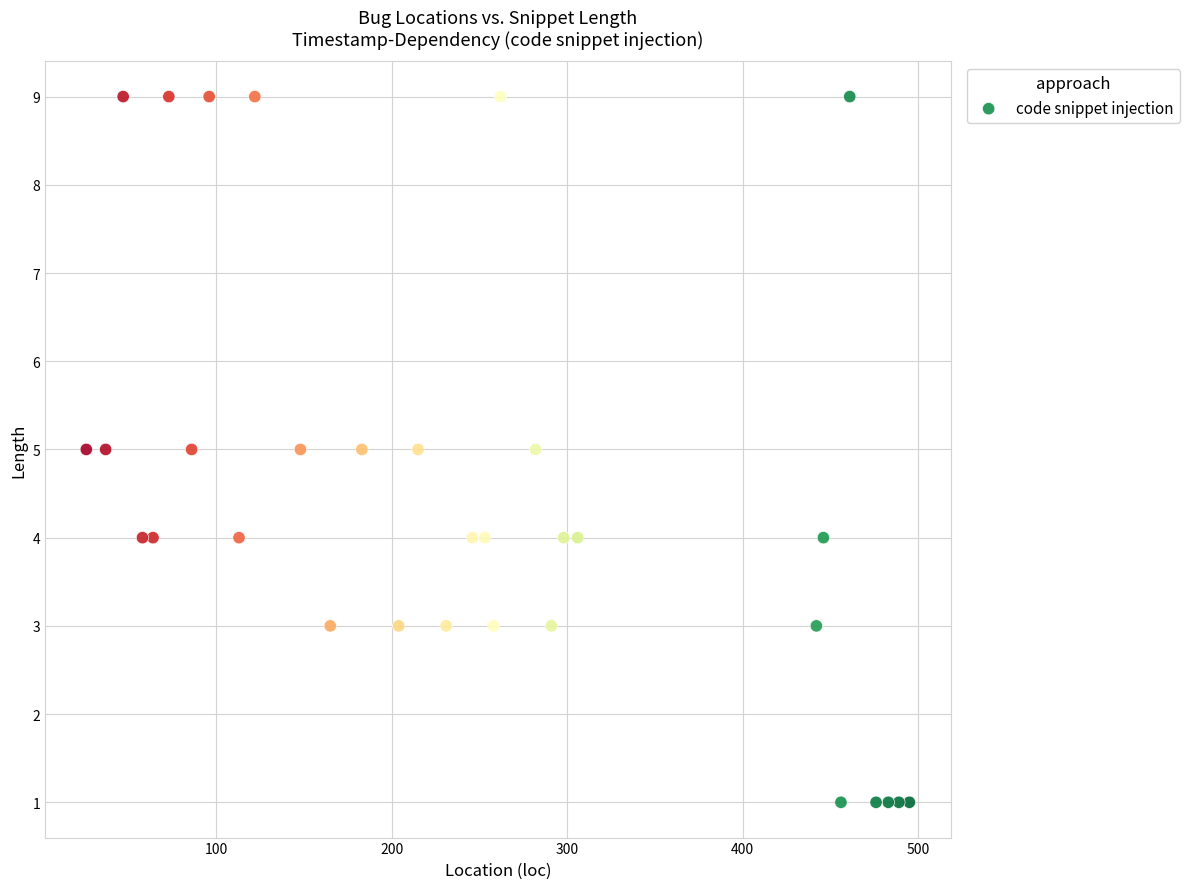

What is the range of X values (max minus min)?

469